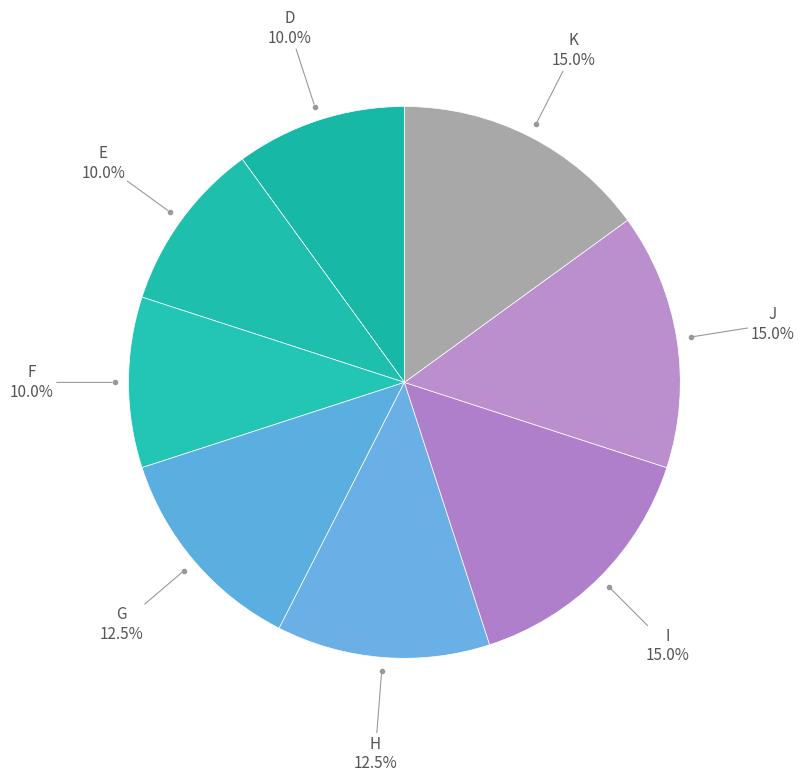

Rank the categories by value from highest to lowest.

I, J, K, G, H, D, E, F